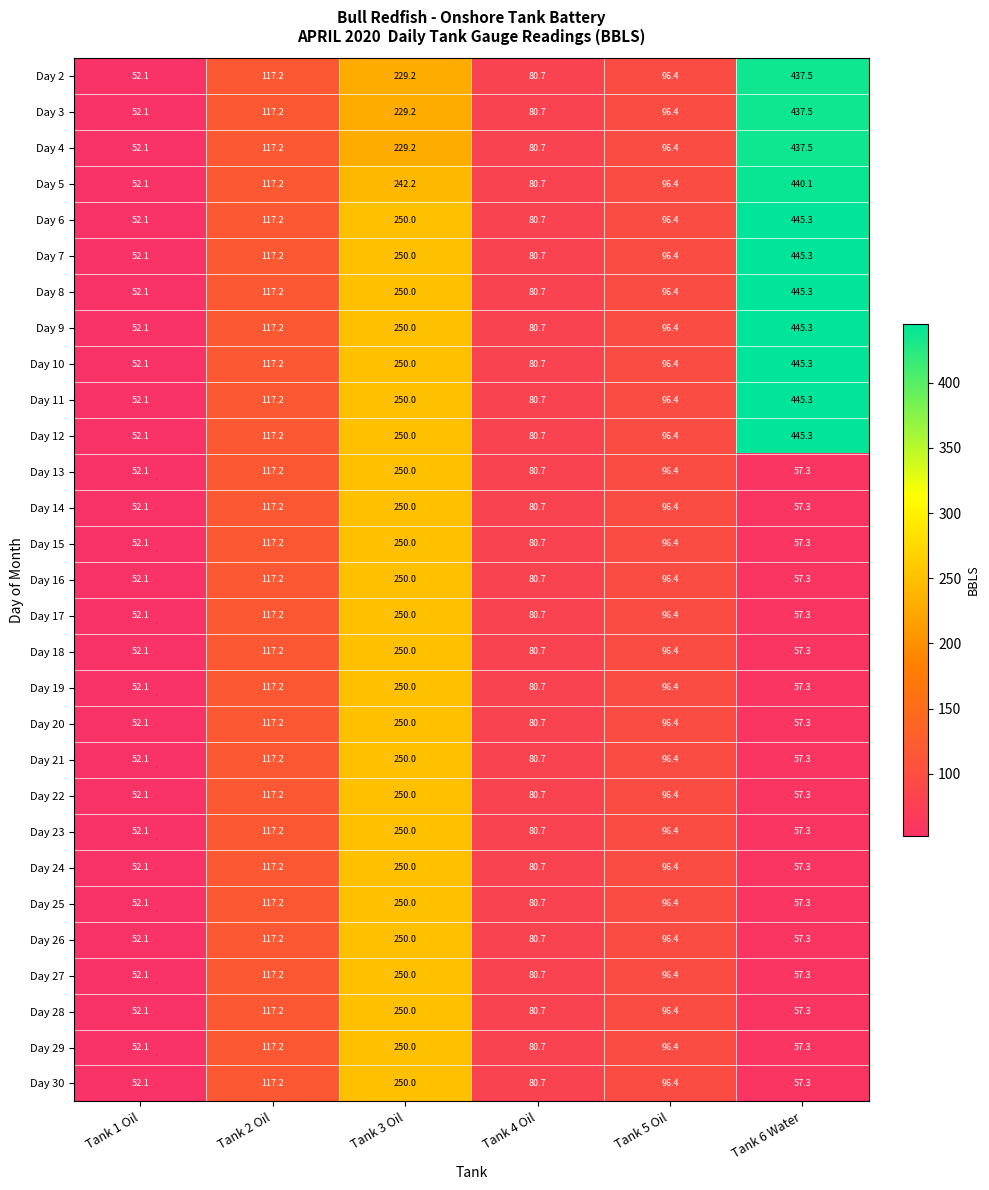

Is it true that Day 10 equals 41.3 at Tank 2 Oil?

False